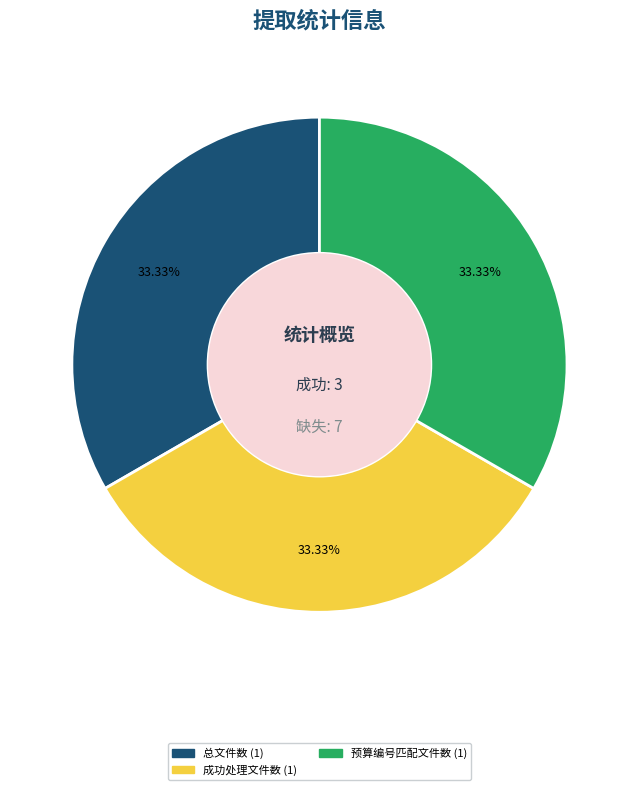

Is there a majority slice in this chart?

No